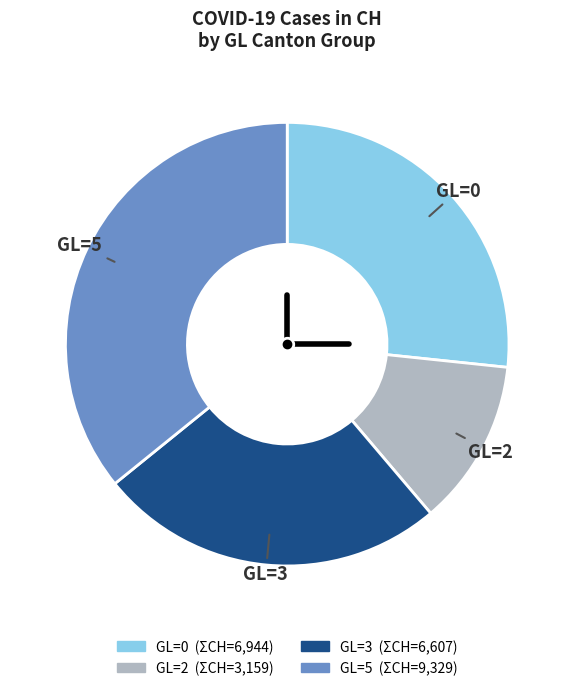

Is the sum of GL=0 and GL=2 greater than half?

No